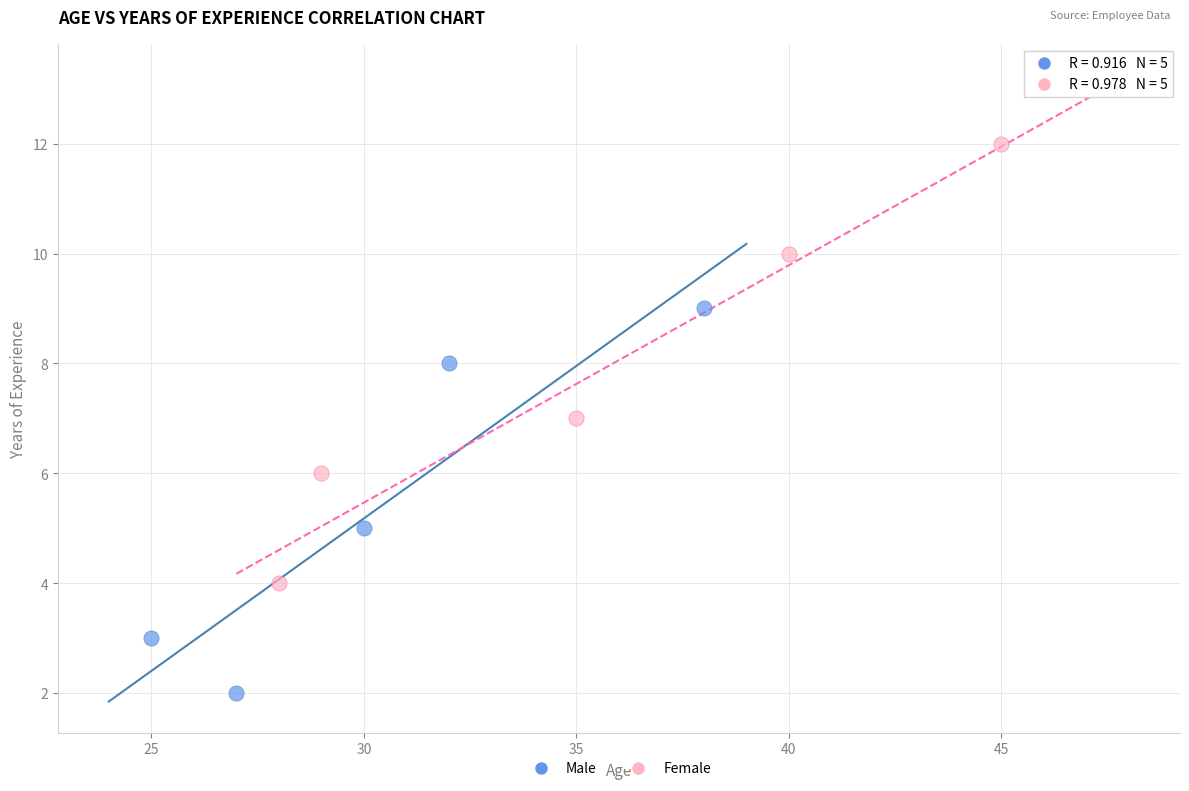

What are all the series names shown in the legend?

Male, Female